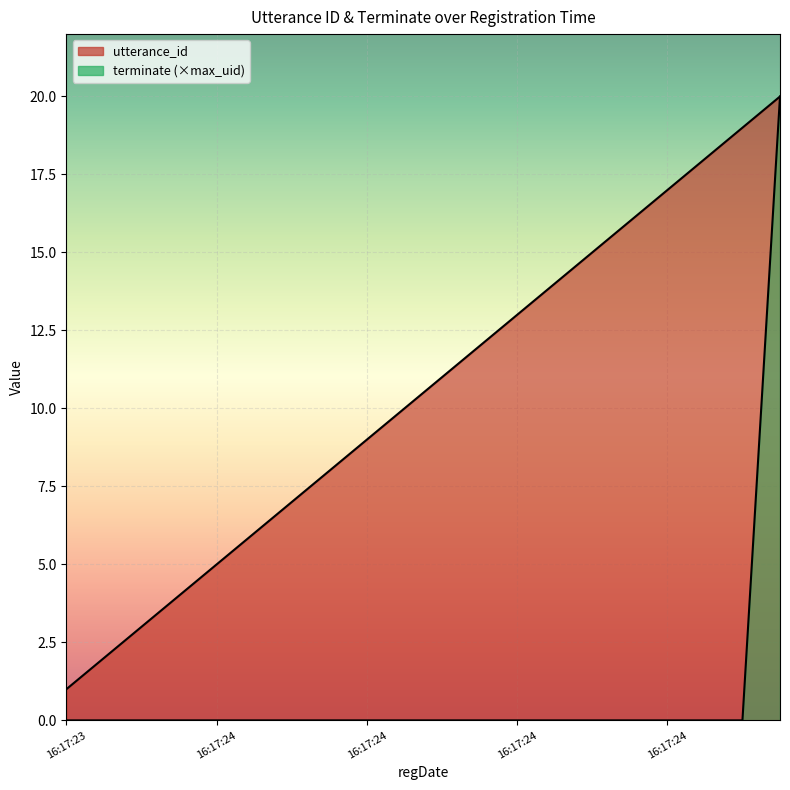

How many data points does each series have?

20